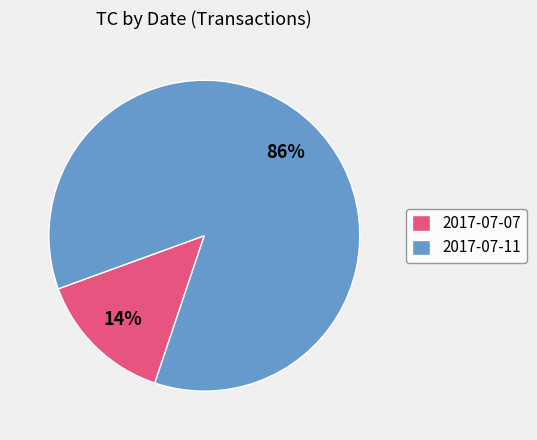

To the nearest percent, what portion does 2017-07-07 represent?

14%